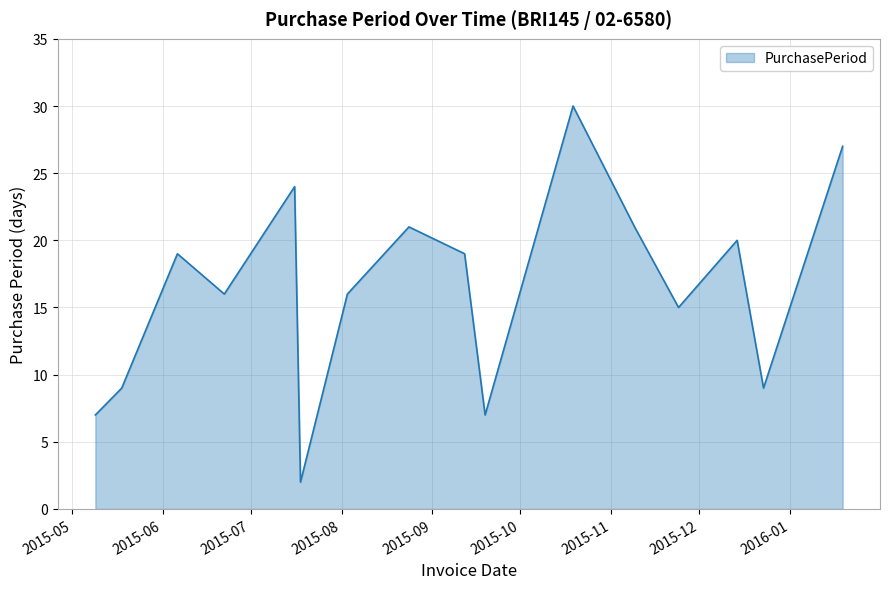

What is the difference between the maximum and minimum values?

28